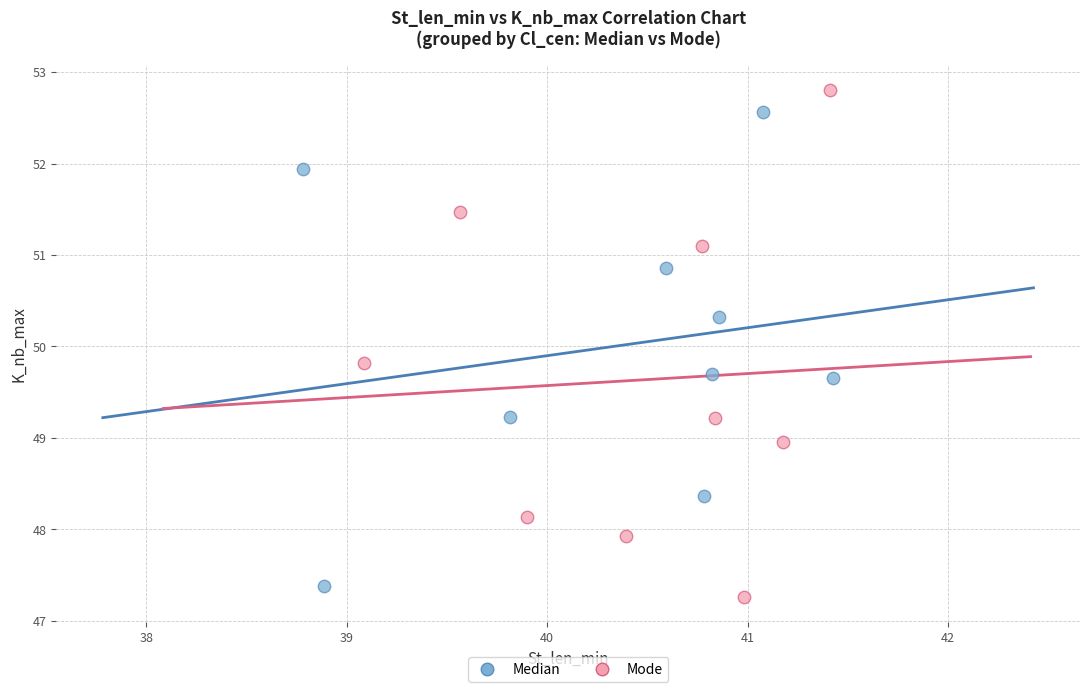

Which series has the largest Y range (max minus min)?

Mode